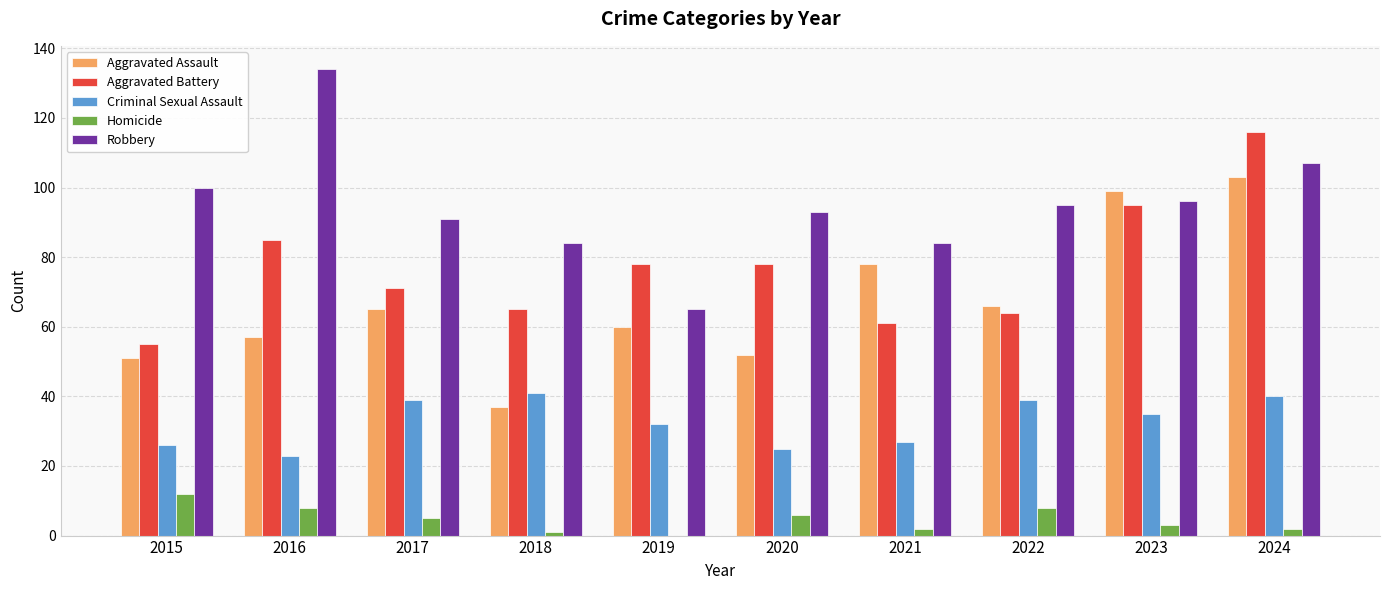

Which series has the widest spread of values?

Robbery